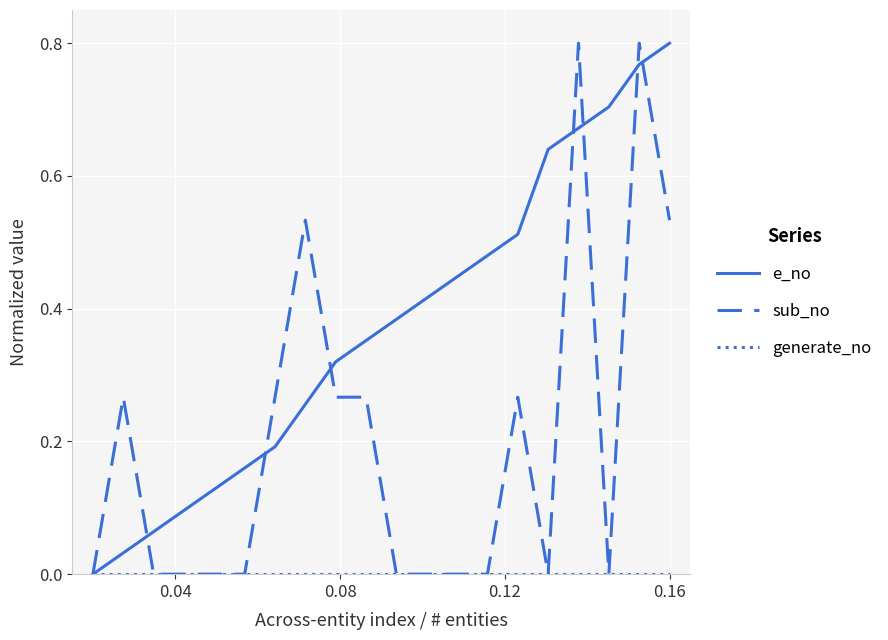

Does the chart display data point markers on the line(s)?

No